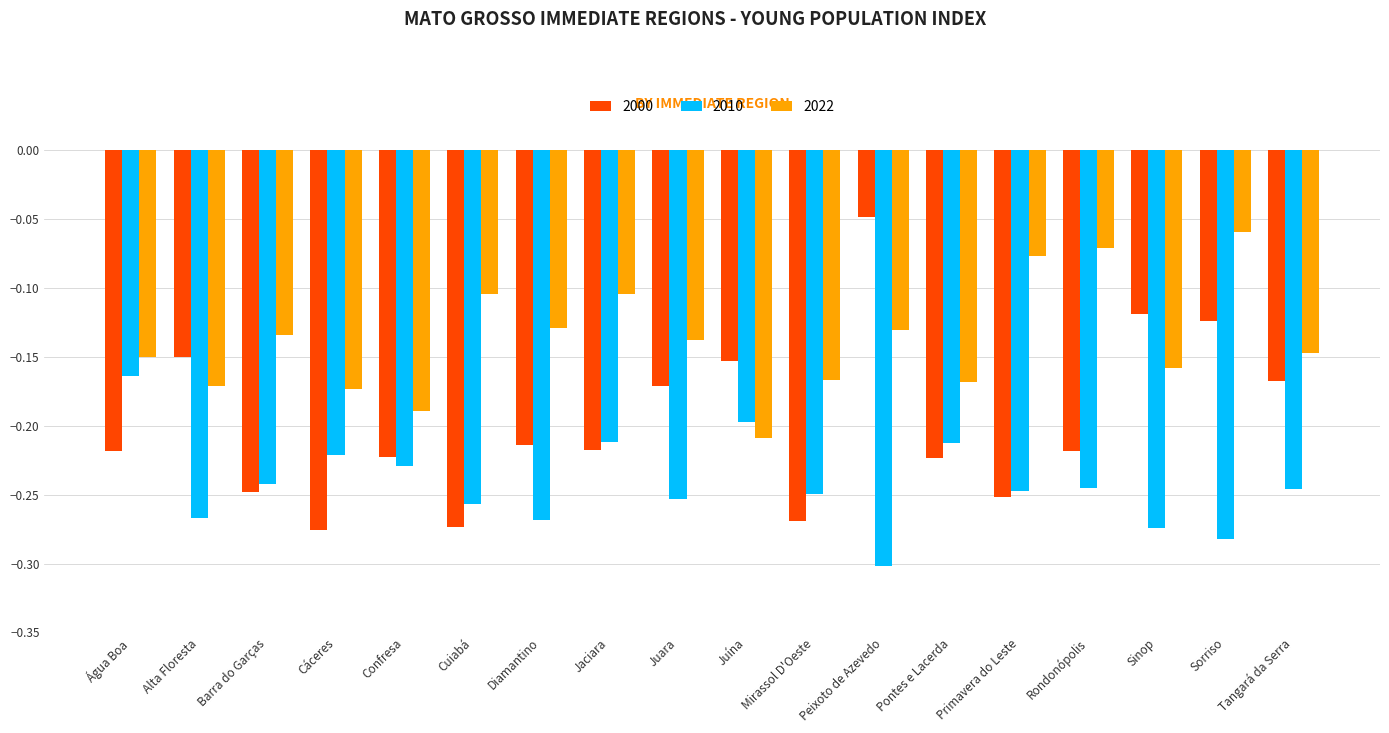

Where is 2010 nearest to the value 0?

Água Boa